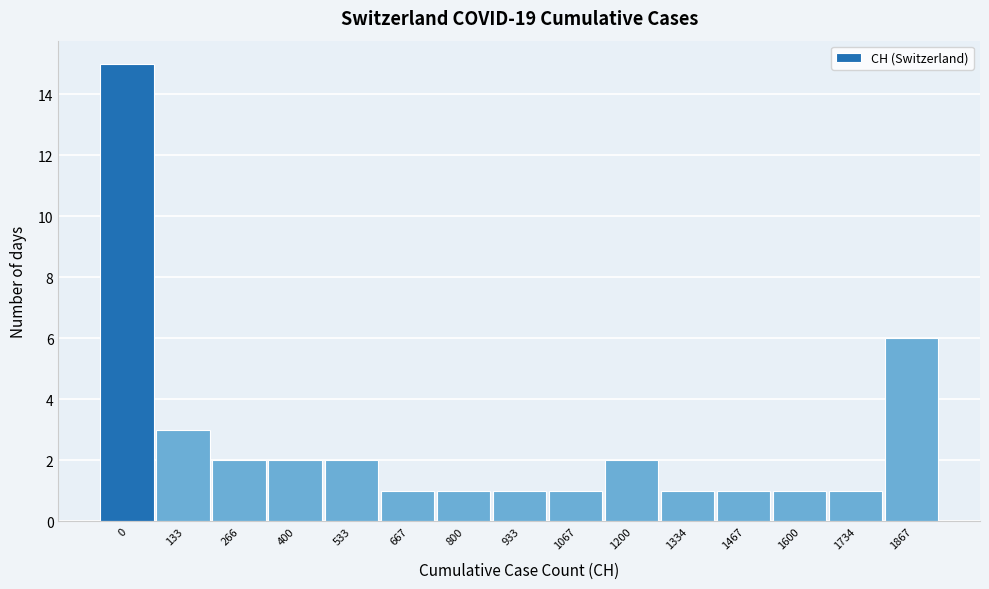

Reading left to right, what are all the values shown in this chart?

0=15	133=3	266=2	400=2	533=2	667=1	800=1	933=1	1067=1	1200=2	1334=1	1467=1	1600=1	1734=1	1867=6